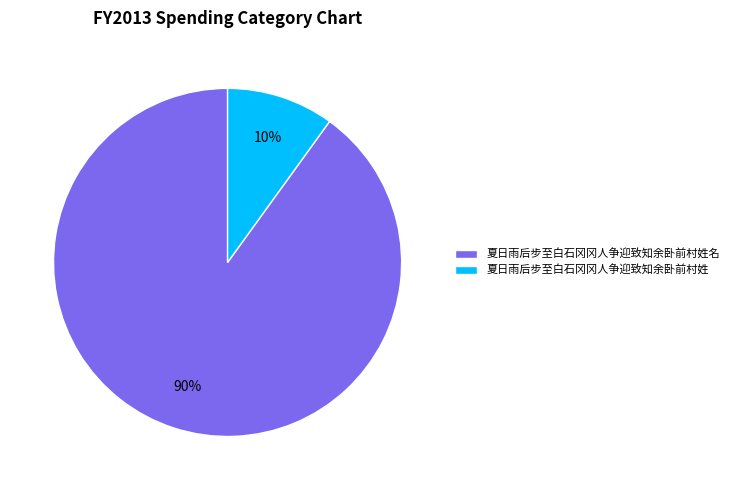

Count the number of slices in the pie.

2